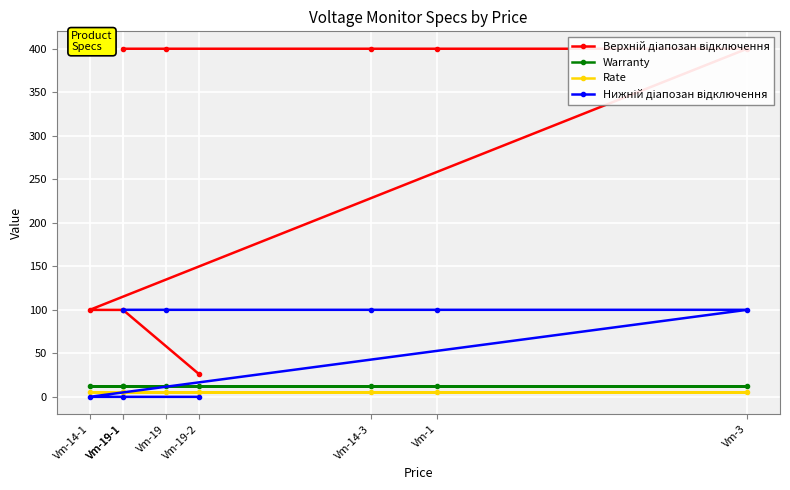

What is the total value across all series at Vm-1?

517.0